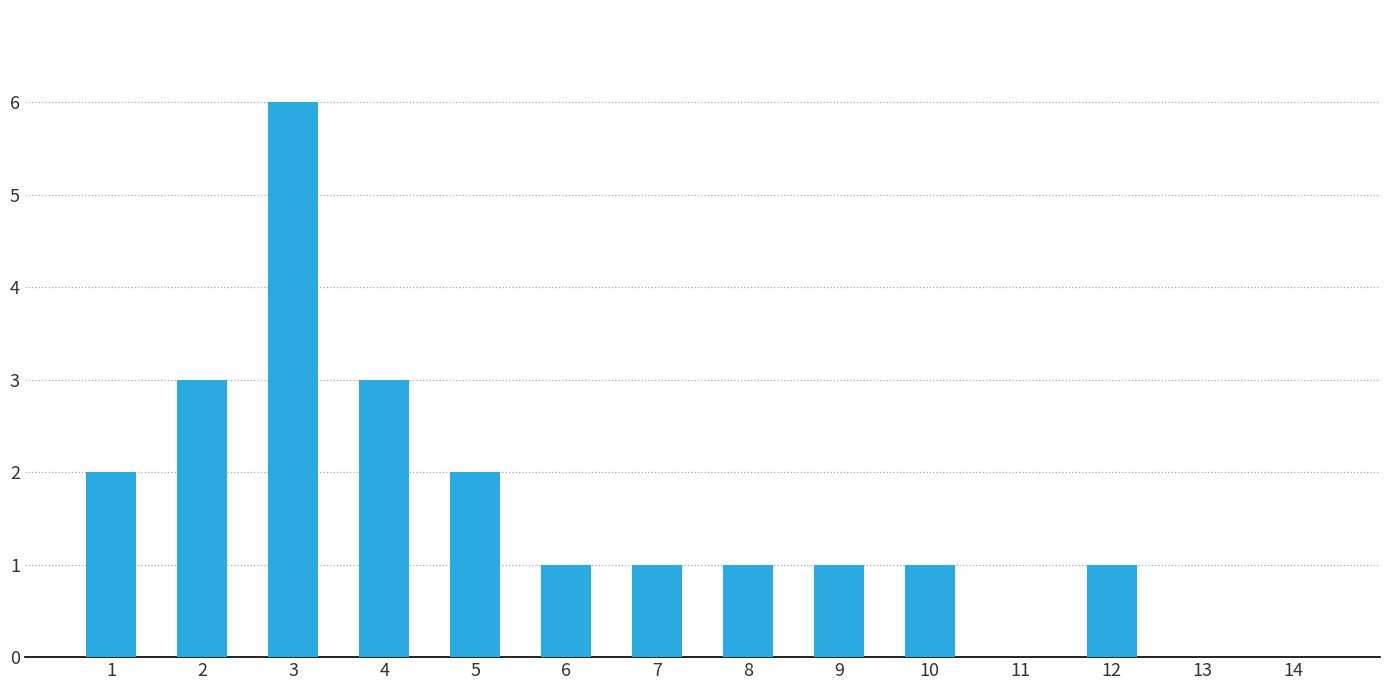

Reading left to right, what are all the values shown in this chart?

2	3	6	3	2	1	1	1	1	1	0	1	0	0